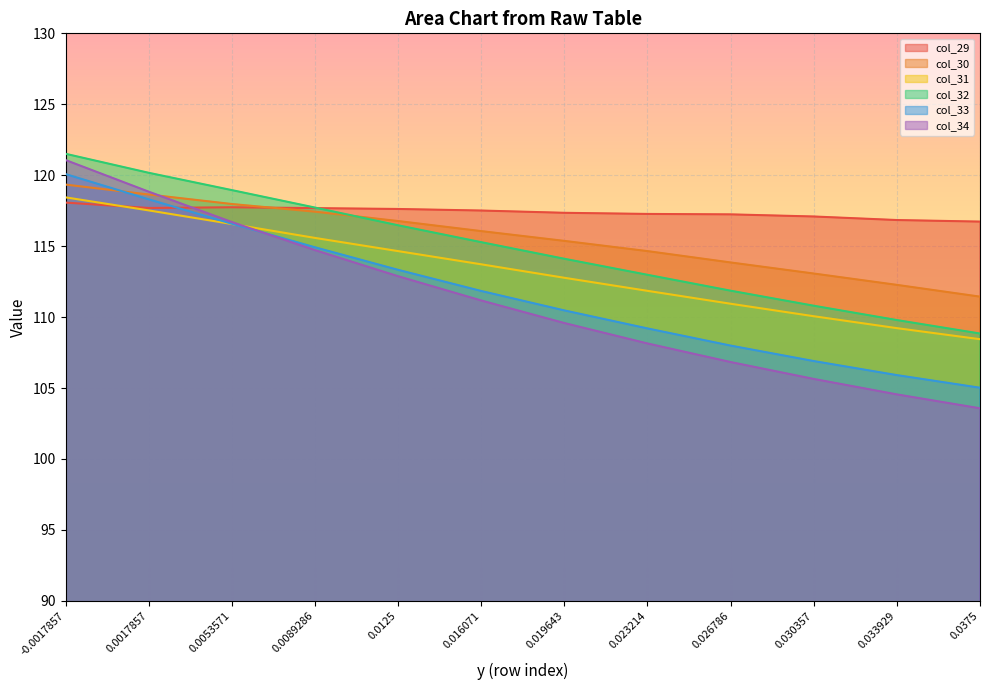

How many categories are shown in the chart?

12